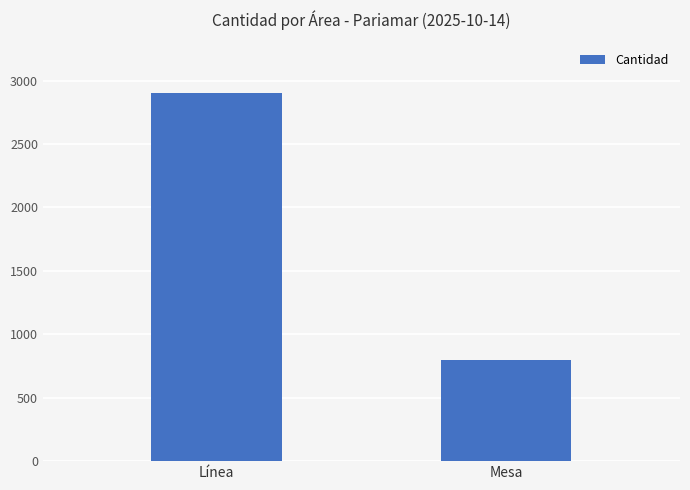

What is the approximate value at Mesa?

800